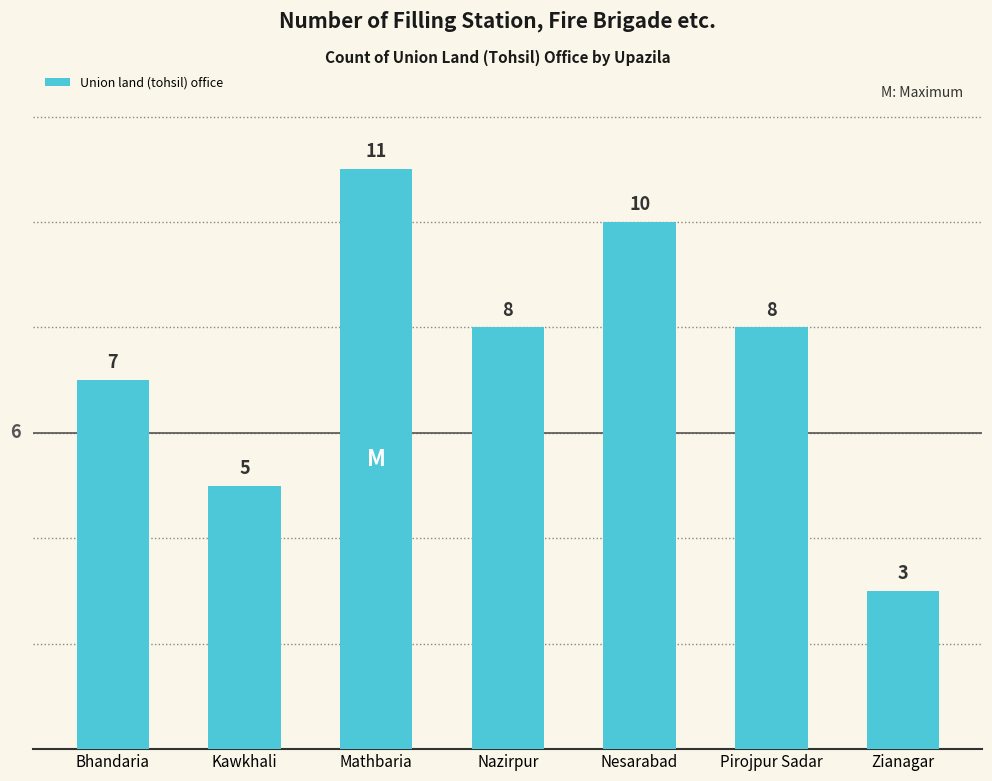

At which label is the value closest to 7?

Bhandaria